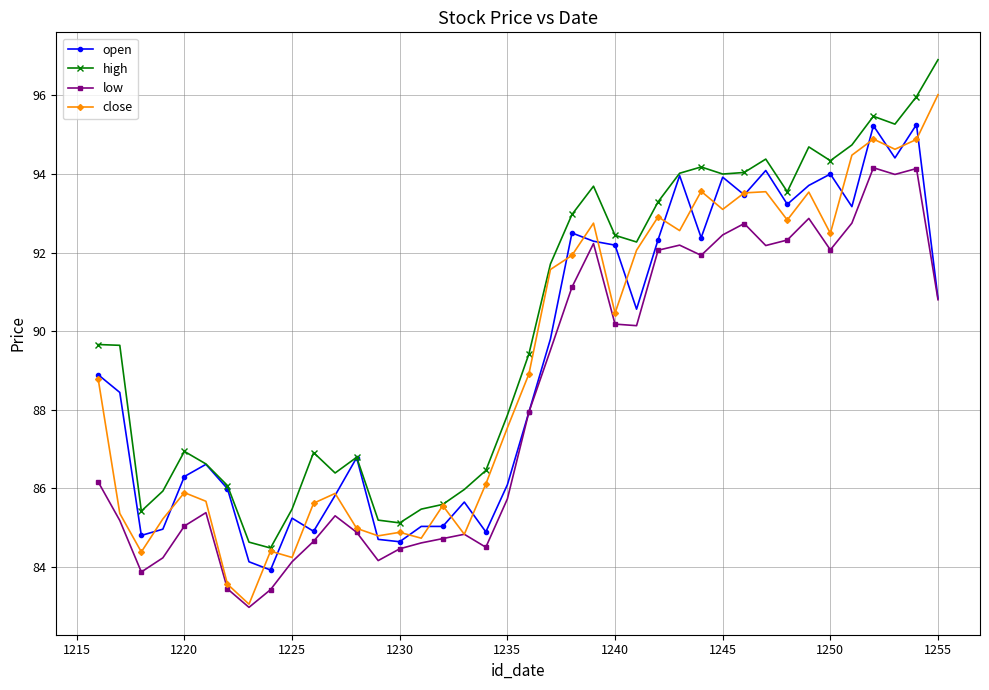

What are all the series names shown in the legend?

open, high, low, close